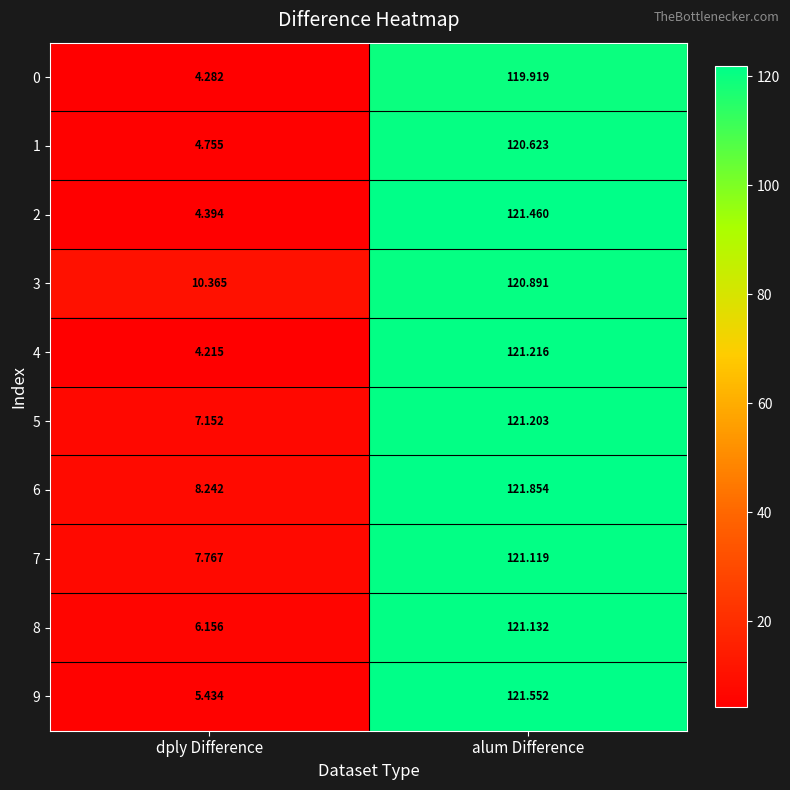

At which label is 1 closest to 62?

dply Difference